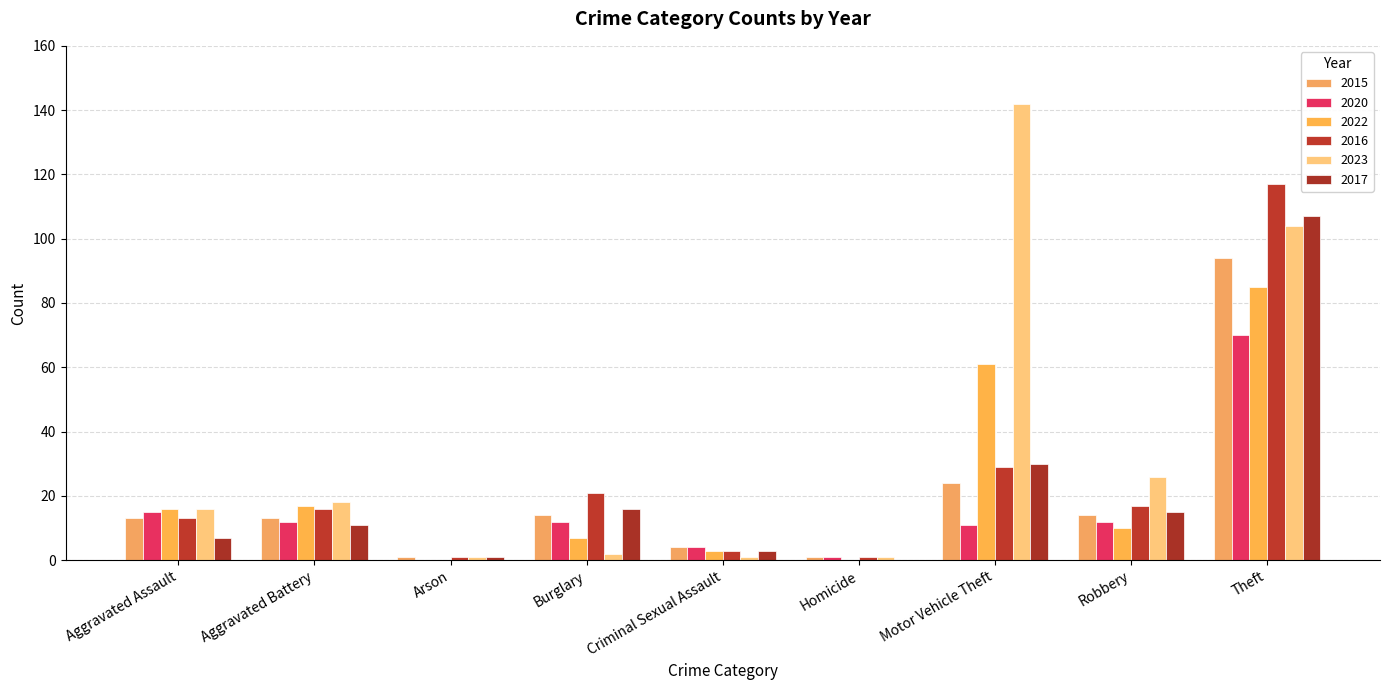

What is the maximum value for 2017?

107